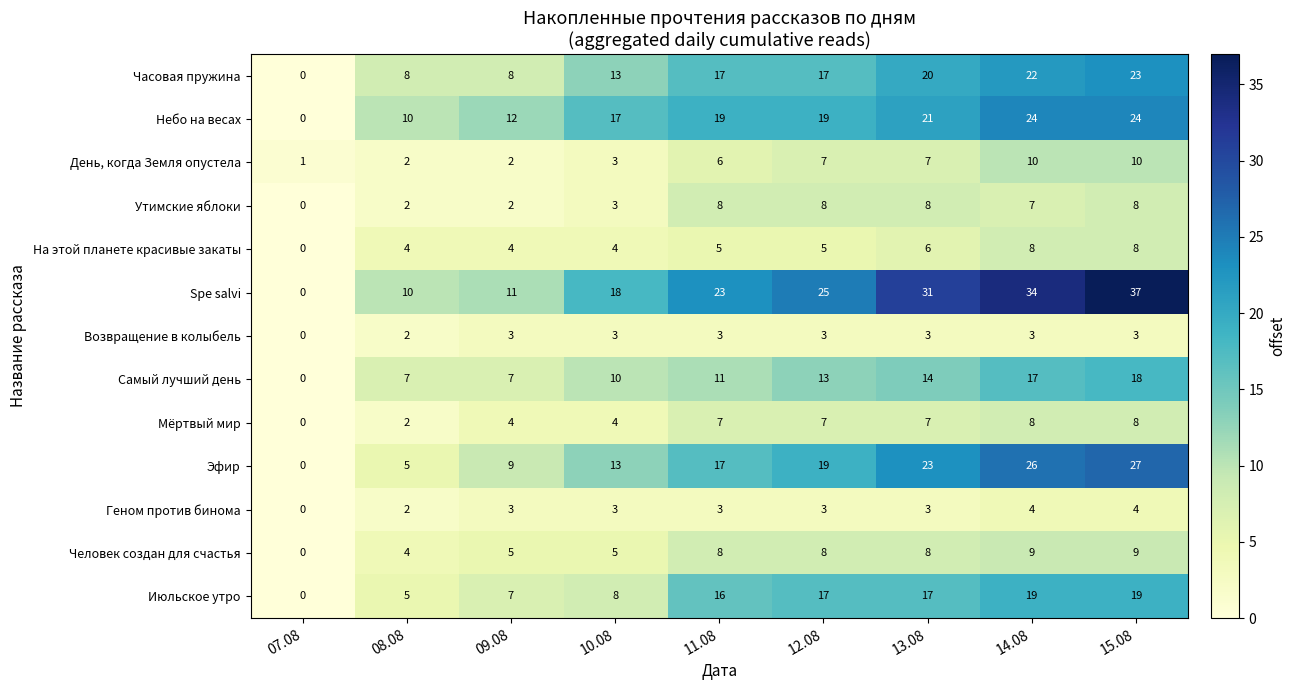

Which series has the largest total across all categories?

Spe salvi